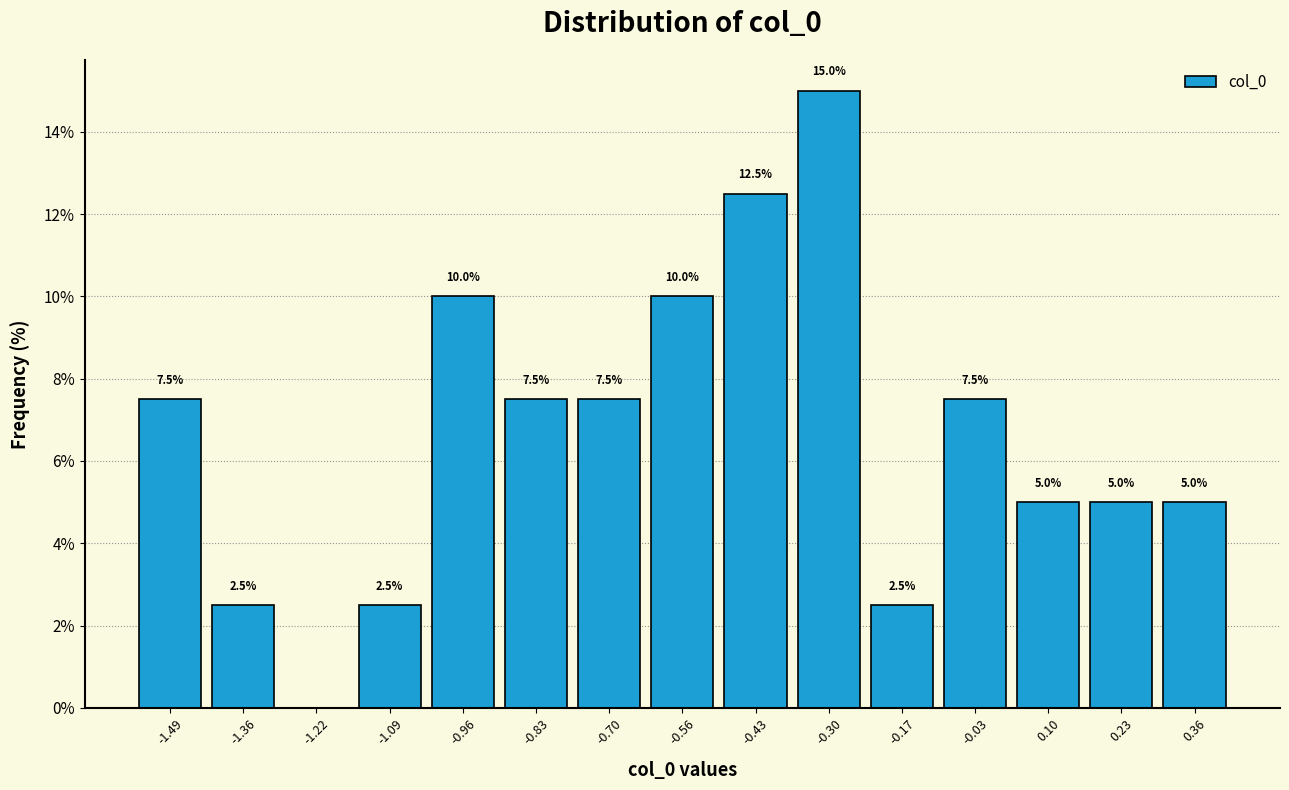

Over which range of the x-axis is the bar tallest?

-0.36 to -0.24